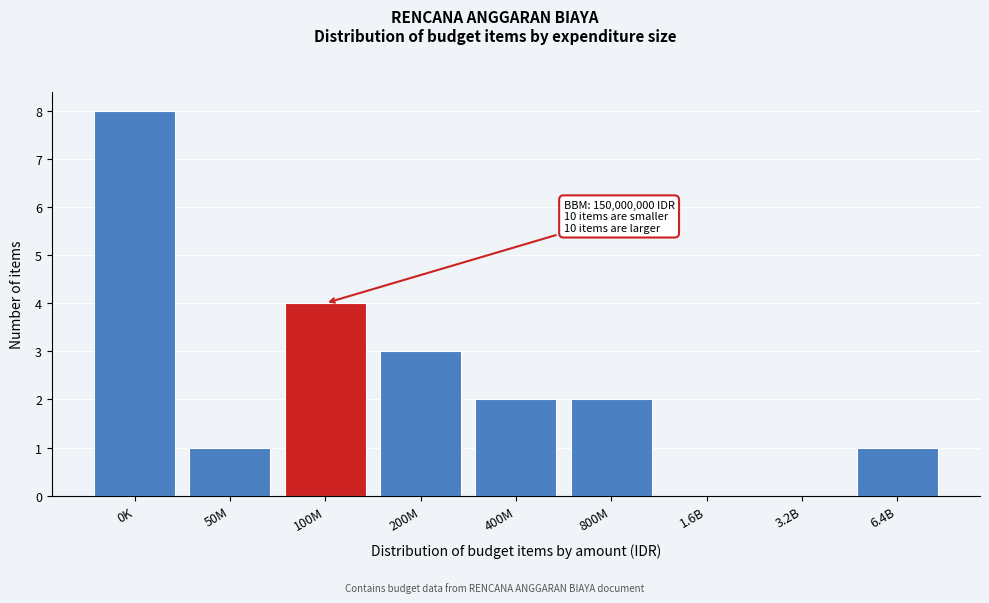

Reading right to left, transcribe all the data shown in this chart.

6.4B=1	3.2B=0	1.6B=0	800M=2	400M=2	200M=3	100M=4	50M=1	0K=8